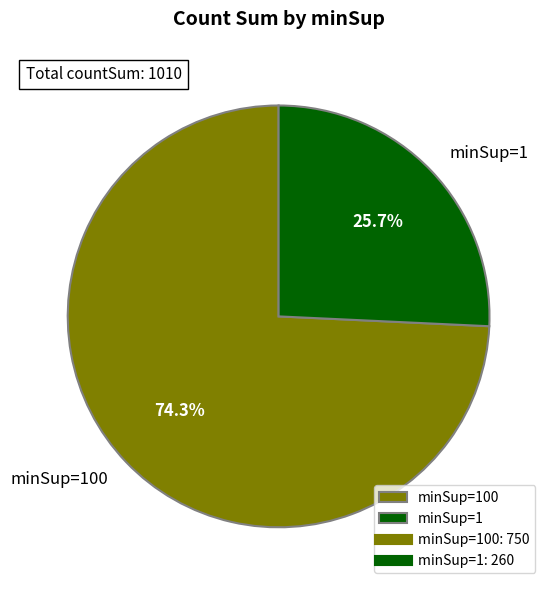

How many segments does this pie chart have?

2